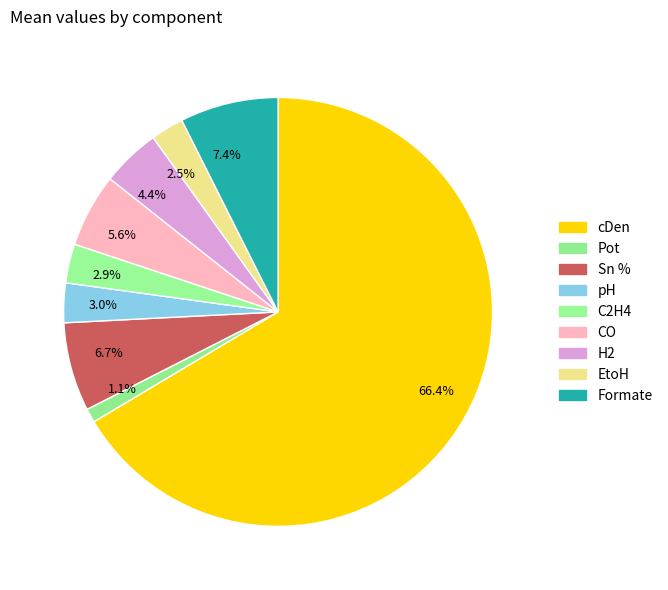

Count the number of slices in the pie.

9